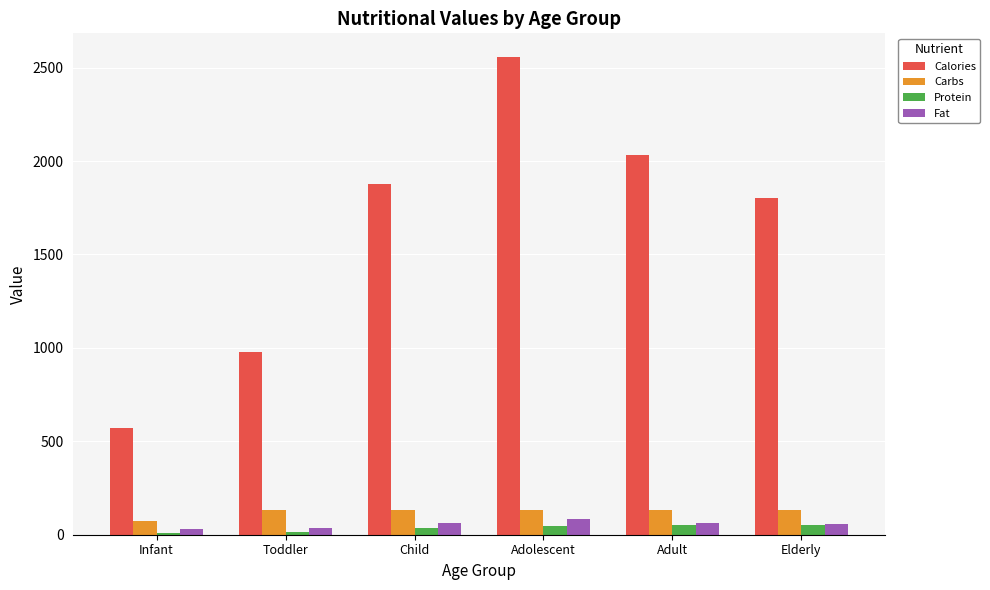

What is the value of the Carbs bar at the 3rd from the left?

130.0